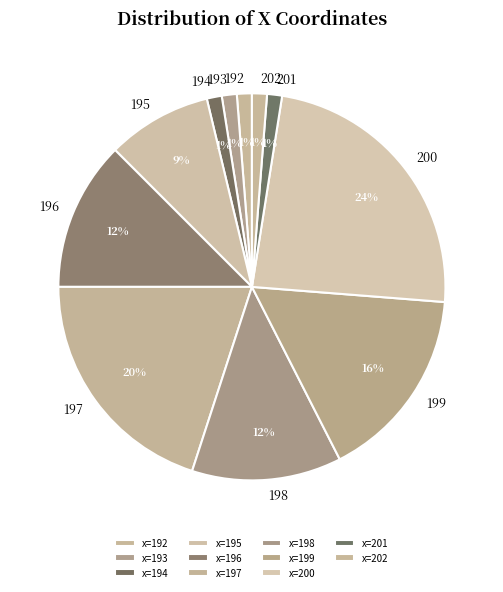

How many segments does this pie chart have?

11